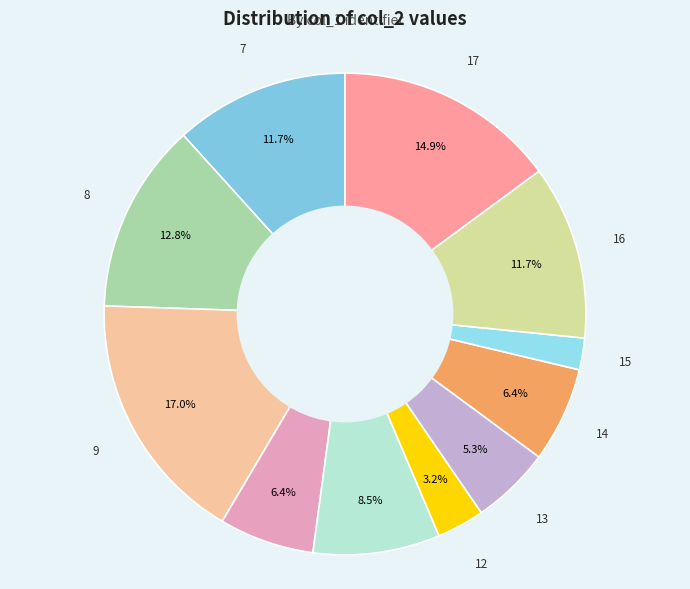

Rank the categories by value from lowest to highest.

15, 12, 13, 10, 14, 11, 7, 16, 8, 17, 9